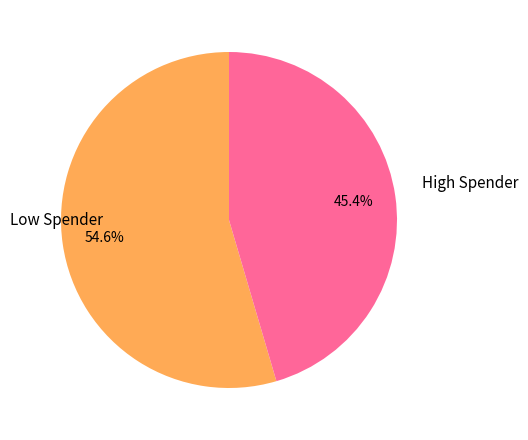

What portion of the pie excludes High Spender?

54.6%